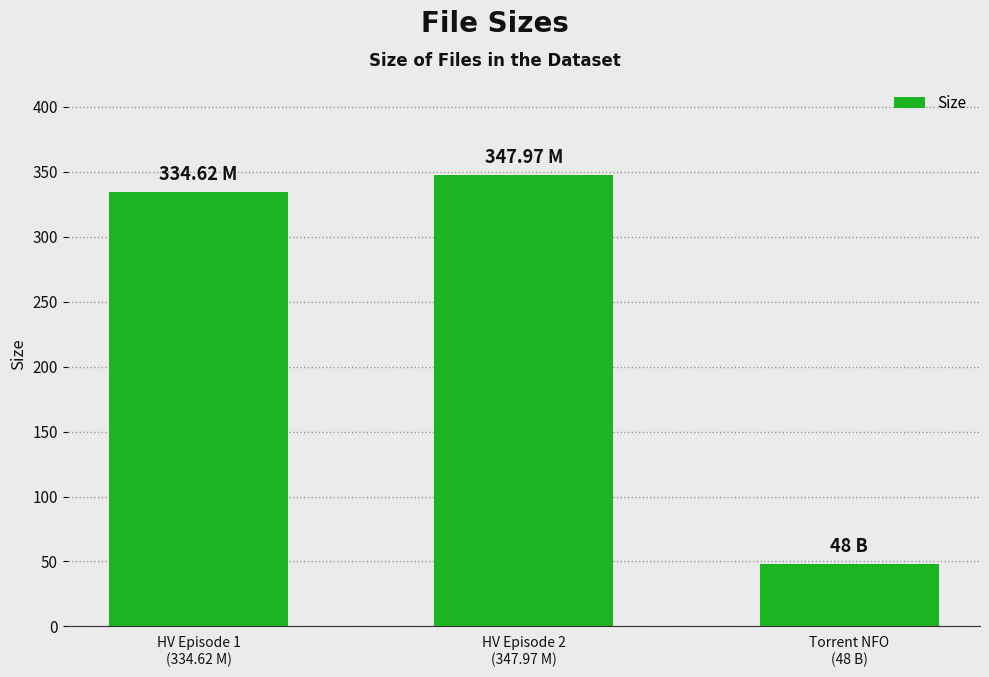

Between Torrent NFO
(48 B) and HV Episode 2
(347.97 M), which is larger?

HV Episode 2
(347.97 M)